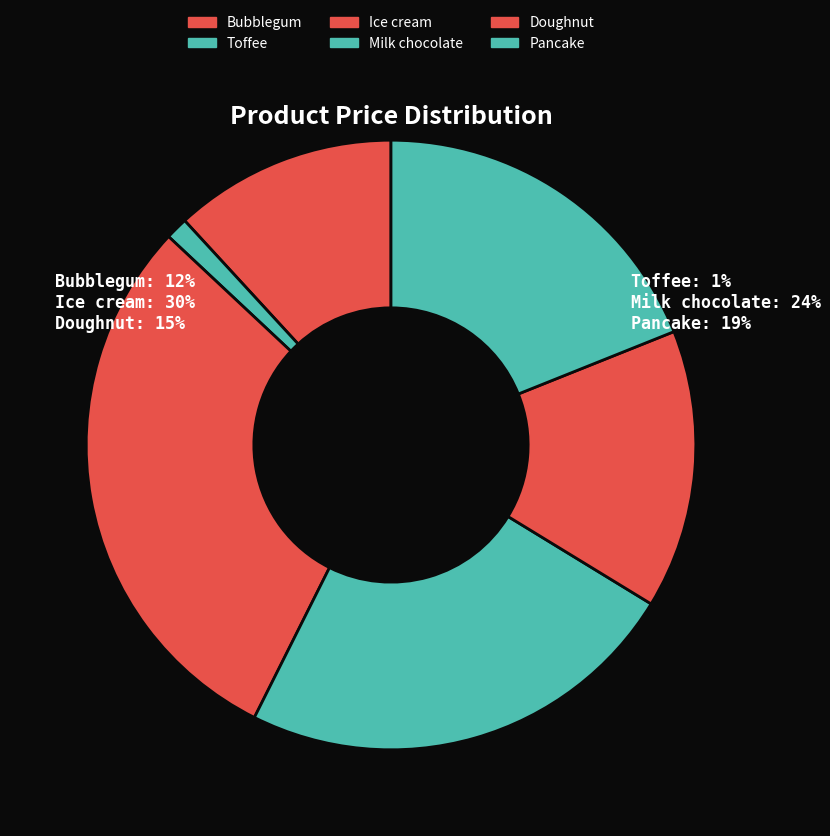

Count the number of slices in the pie.

6